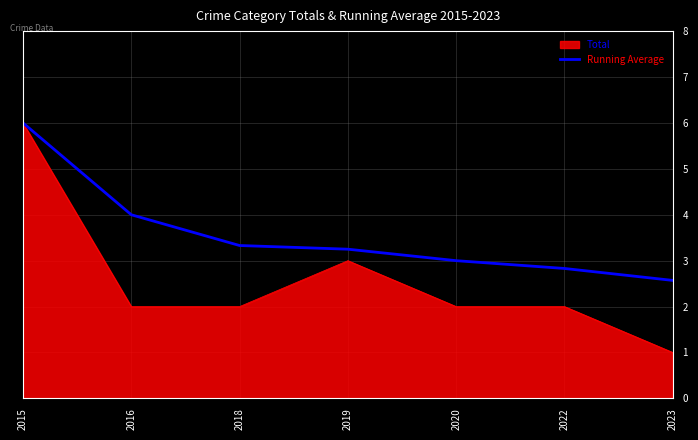

What is the maximum value shown in the chart?

6.0